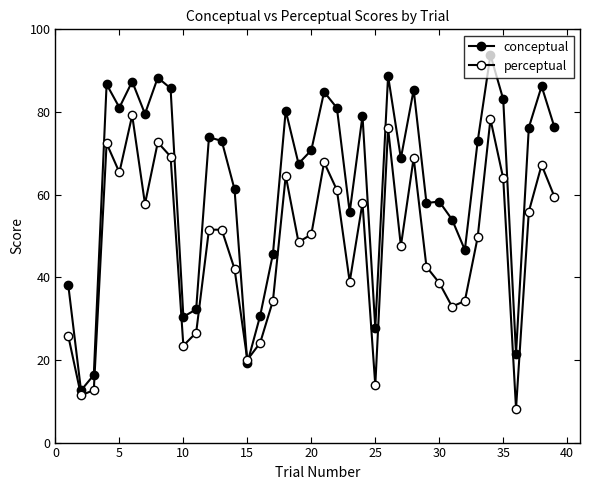

How many values in the conceptual series are below 72?

19